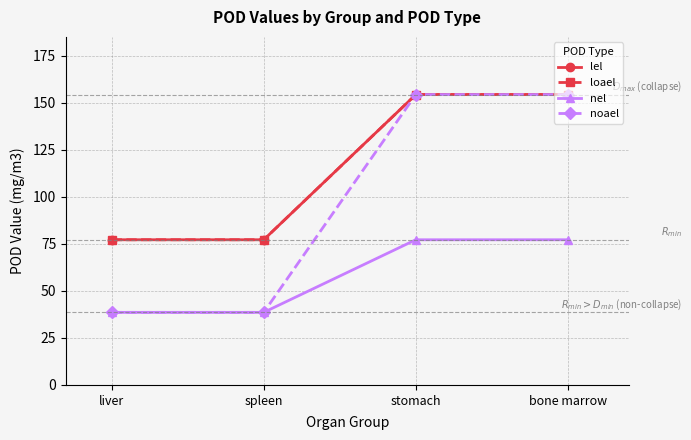

What is the sum of all loael values?

463.0